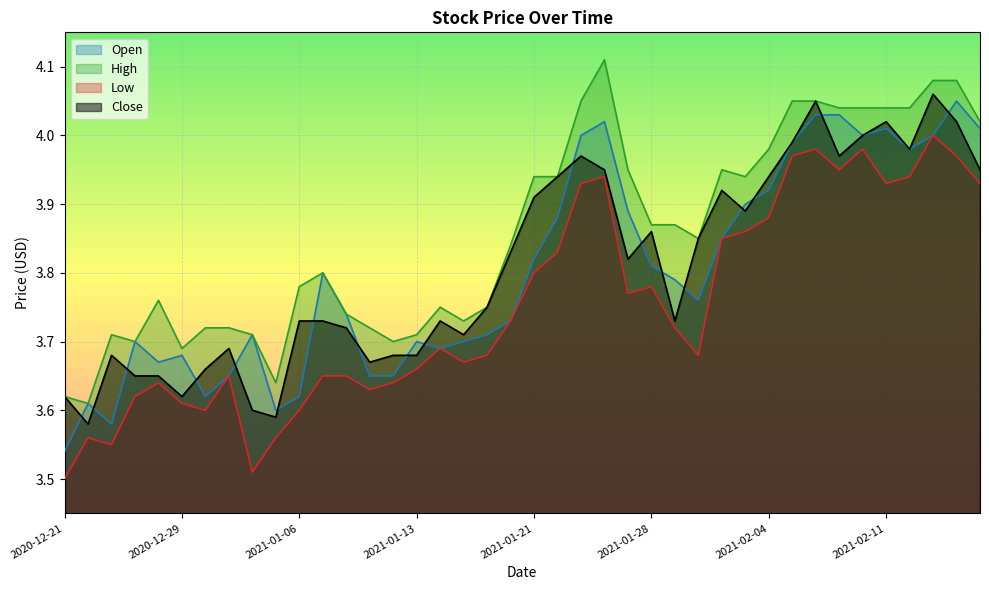

True or false: Low has more than 0 interior local peaks.

True